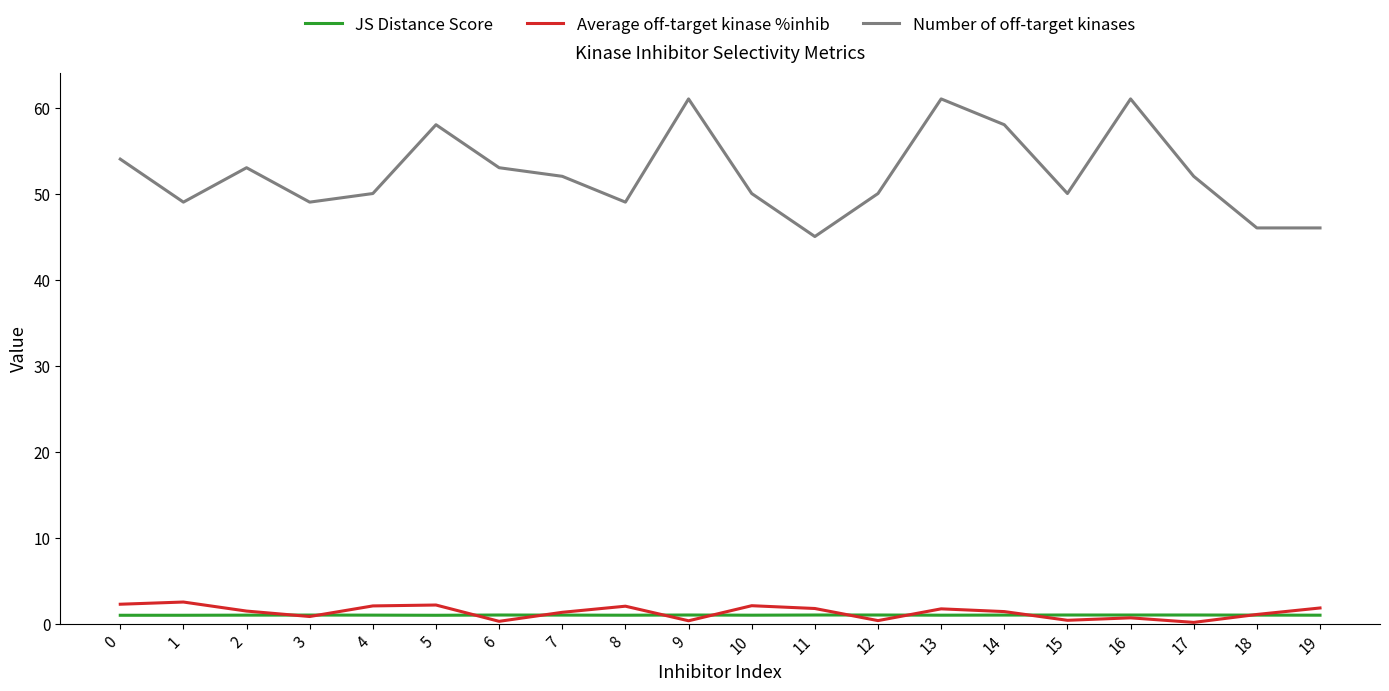

What is the maximum value for Average off-target kinase %inhib?

2.5